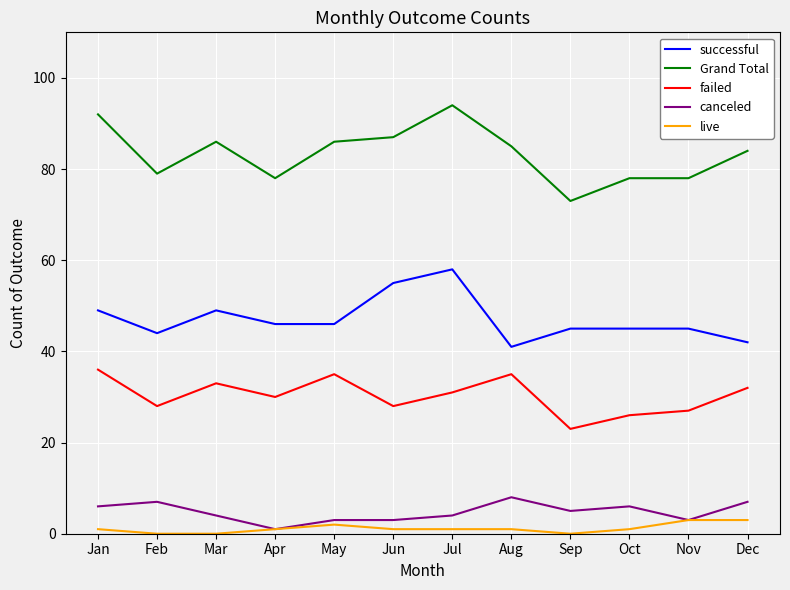

Rank the series by their maximum value, from highest to lowest.

Grand Total, successful, failed, canceled, live